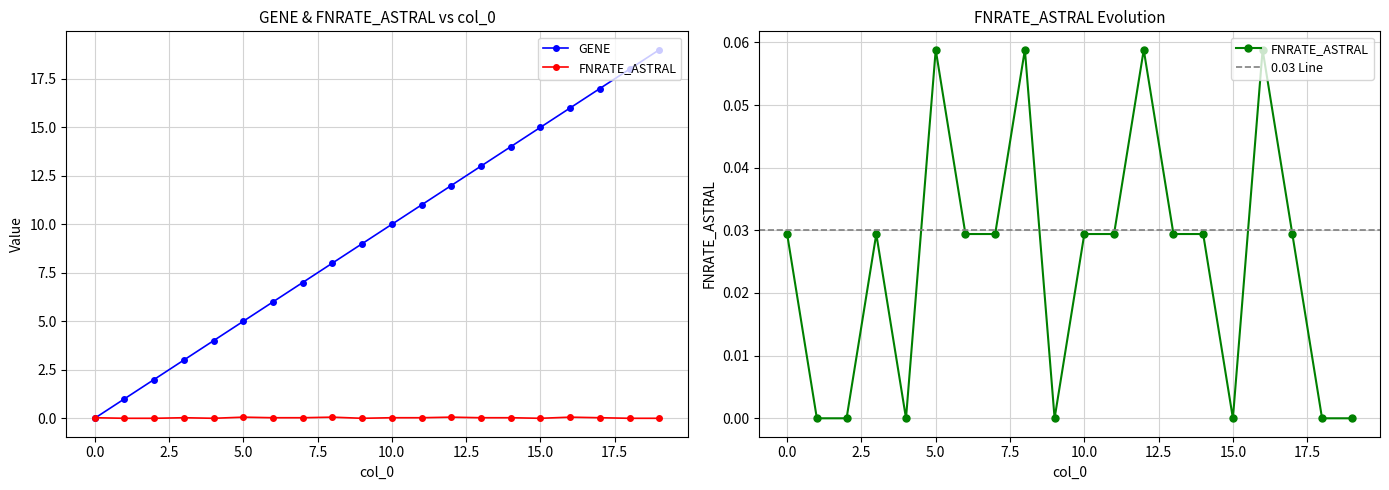

Is it true that FNRATE_ASTRAL equals 0.0 at 8?

False